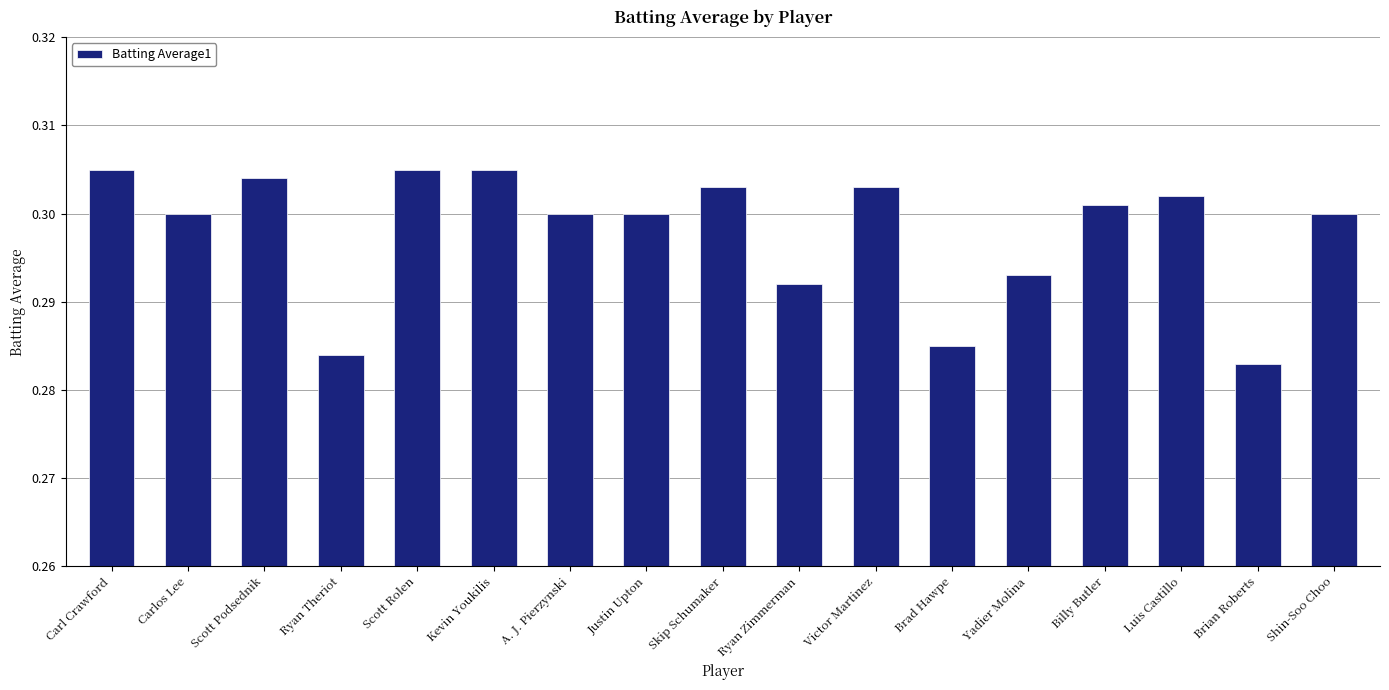

What is the sum of the values at Scott Podsednik and Billy Butler?

0.6